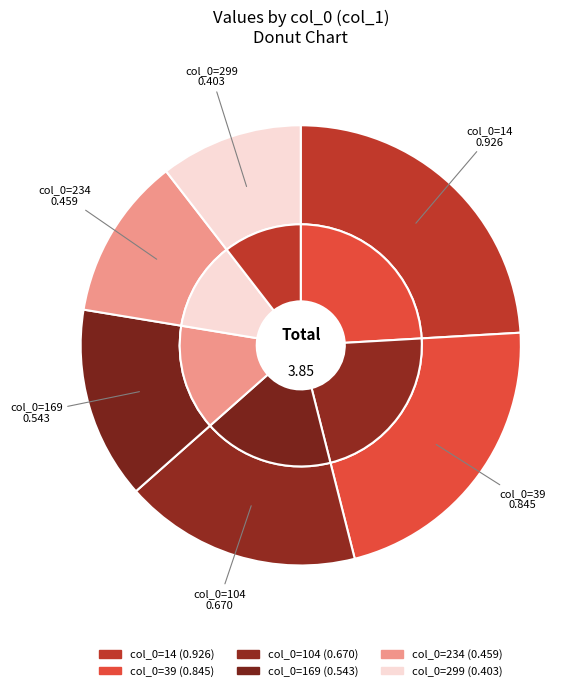

What is the largest slice in the pie chart?

14